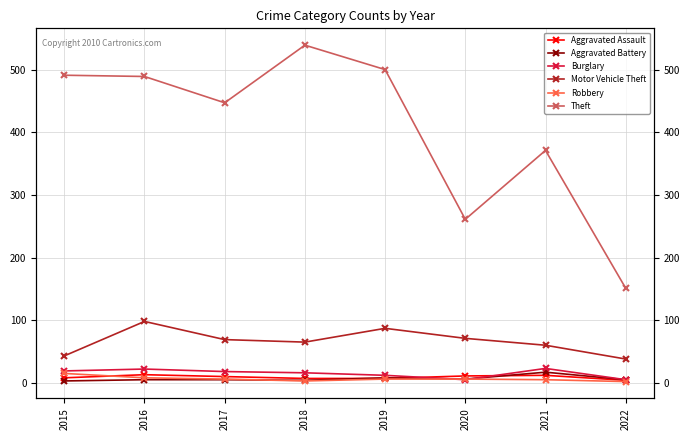

Reading right to left, extract all data points from this chart.

Aggravated Assault: 2022=4	2021=12	2020=11	2019=7	2018=7	2017=10	2016=13	2015=8
Aggravated Battery: 2022=5	2021=17	2020=6	2019=8	2018=4	2017=5	2016=5	2015=3
Burglary: 2022=5	2021=23	2020=5	2019=12	2018=16	2017=18	2016=22	2015=19
Motor Vehicle Theft: 2022=38	2021=60	2020=71	2019=87	2018=65	2017=69	2016=98	2015=43
Robbery: 2022=2	2021=5	2020=6	2019=6	2018=3	2017=6	2016=8	2015=15
Theft: 2022=151	2021=371	2020=261	2019=500	2018=539	2017=447	2016=489	2015=491